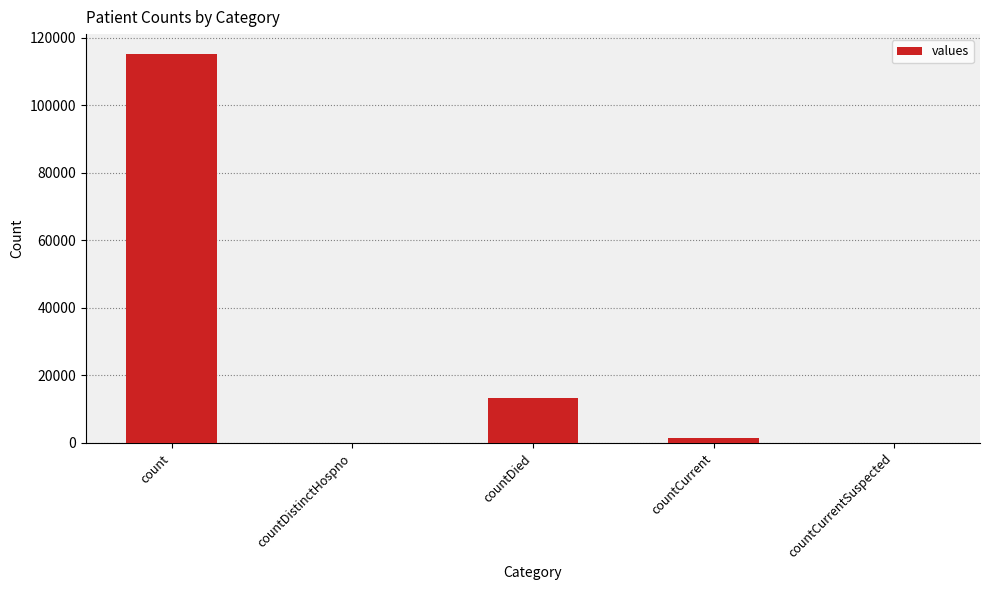

What is the approximate value at countDied?

13343